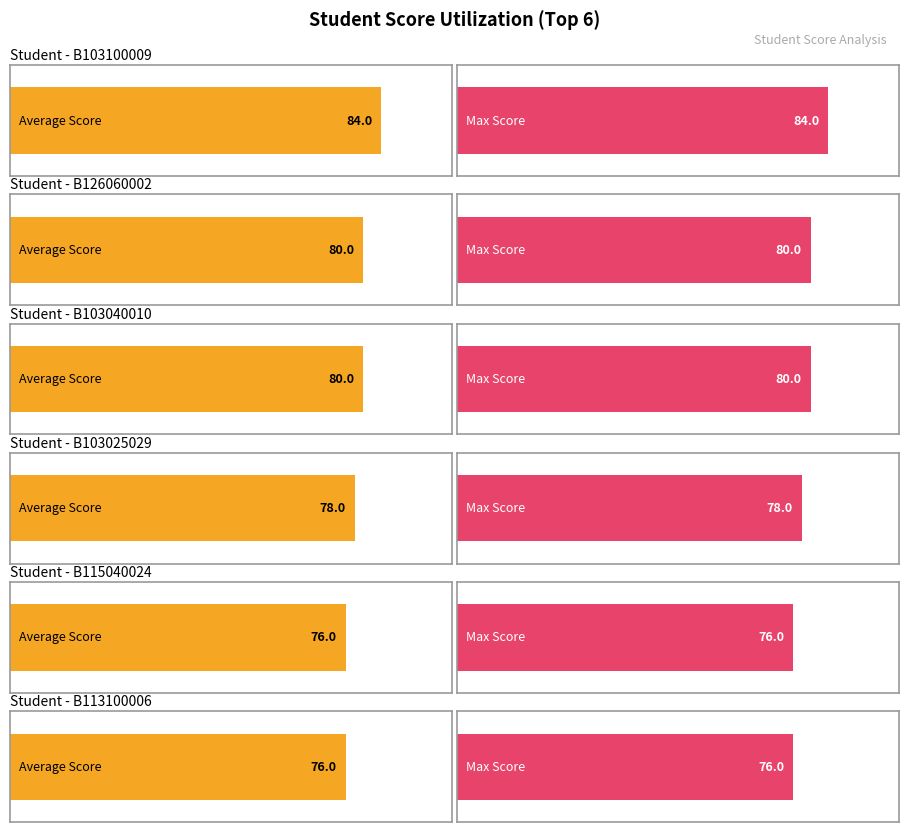

What is the label of the 17th bar from the right?

B103025029